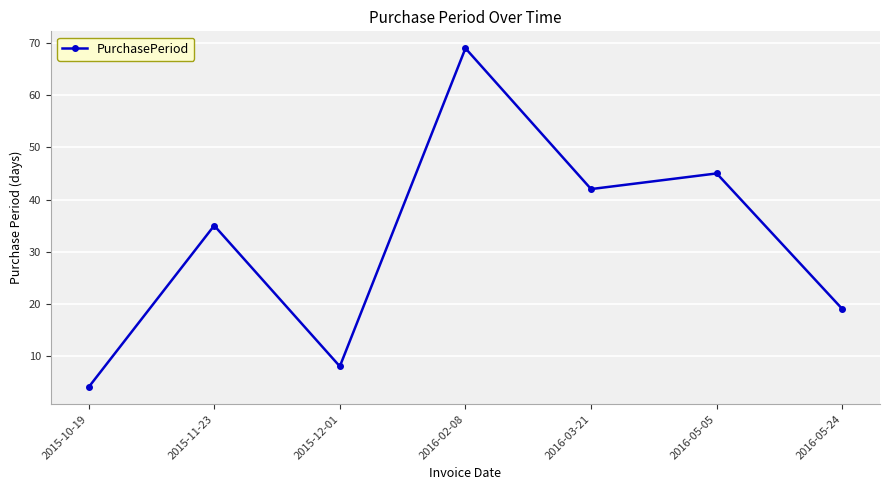

List the labels in order of value, smallest first.

2015-10-19, 2015-12-01, 2016-05-24, 2015-11-23, 2016-03-21, 2016-05-05, 2016-02-08